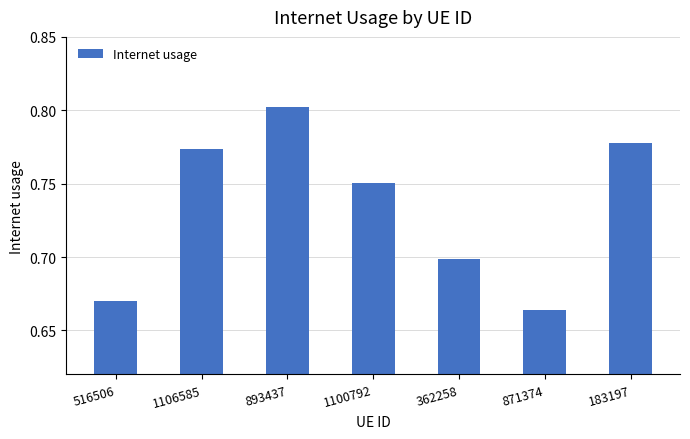

How many values are between 0 and 1?

7